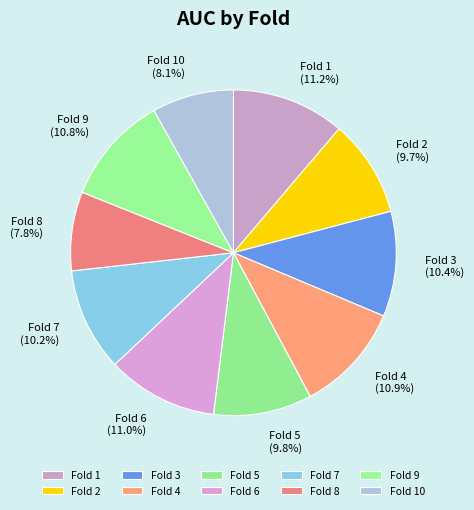

Is there any slice that represents more than half of the pie?

No